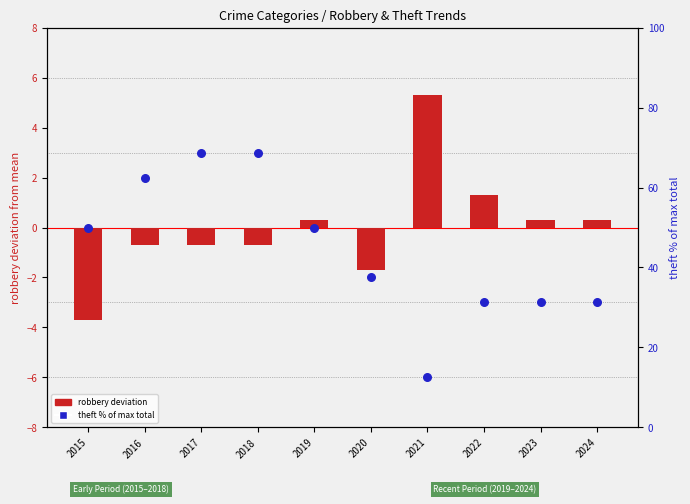

Which series has the largest total across all categories?

theft % of max total